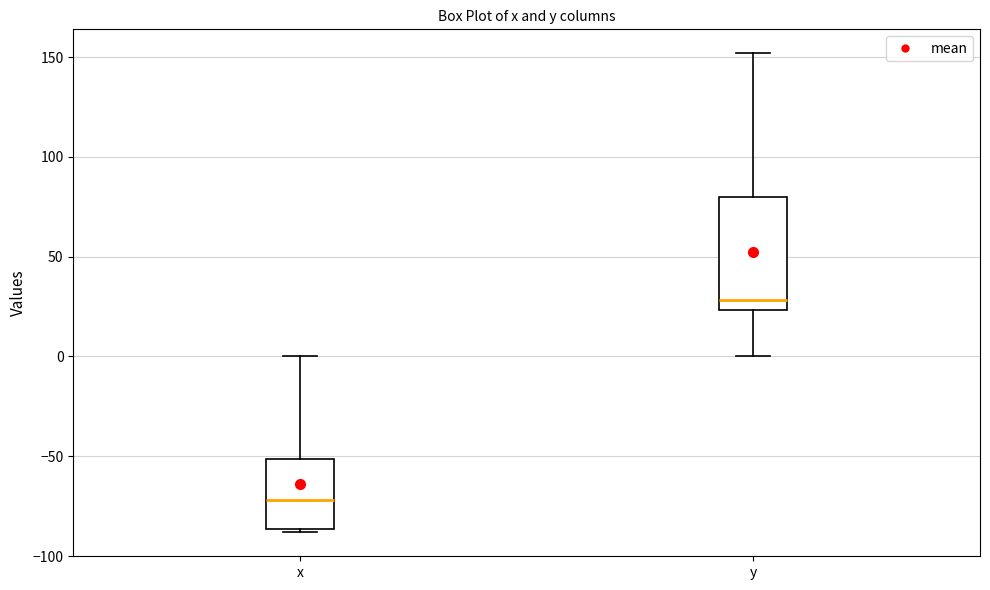

Reading left to right, read every box against the y-axis: the position of its median line, the range the box covers, and the ends of its whiskers. The values are not printed on the chart, so give them approximately, as read against the axis.

x: median -70, box -85 to -50, whiskers -90 to 0
y: median 30, box 25 to 80, whiskers 0 to 150